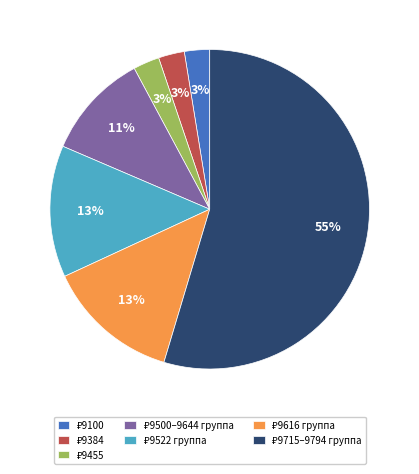

To the nearest percent, what is the average slice percentage?

14%